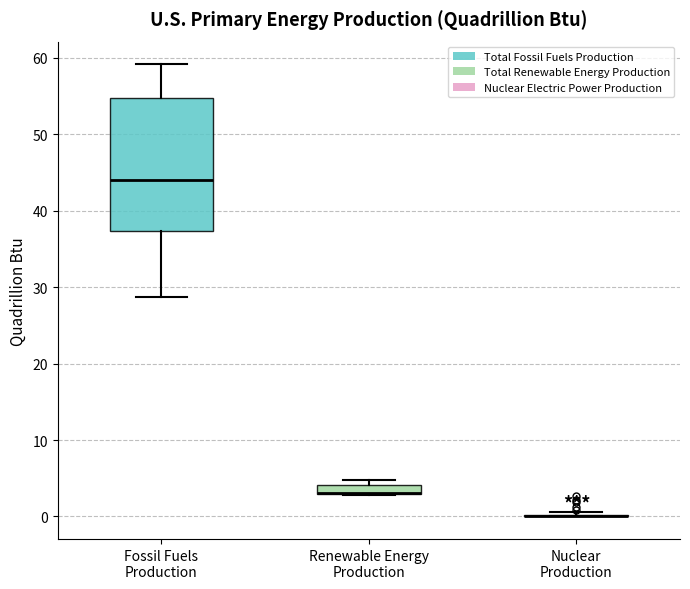

Where is the upper edge of the box for Fossil Fuels Production on the y-axis? The values are not printed on the chart, so give them approximately, as read against the axis.

55